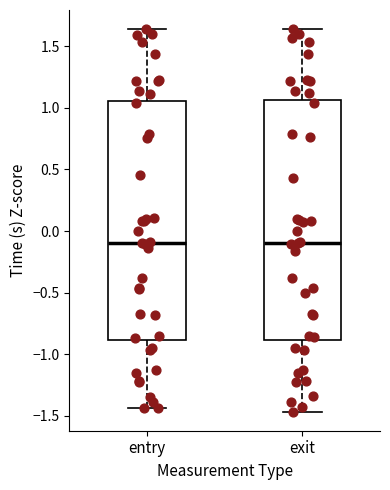

Reading left to right, read every box against the y-axis: the position of its median line, the range the box covers, and the ends of its whiskers. The values are not printed on the chart, so give them approximately, as read against the axis.

entry: median -0.10, box -0.90 to 1.05, whiskers -1.45 to 1.65
exit: median -0.10, box -0.90 to 1.05, whiskers -1.45 to 1.65